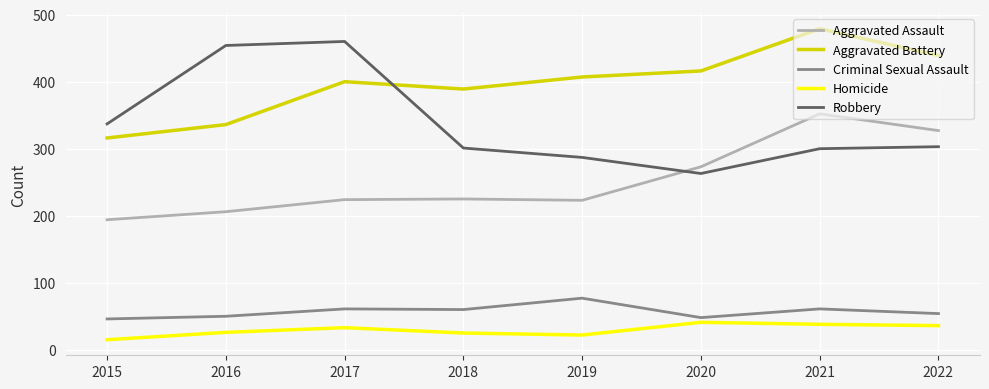

At how many categories does at least one series exceed 392?

6